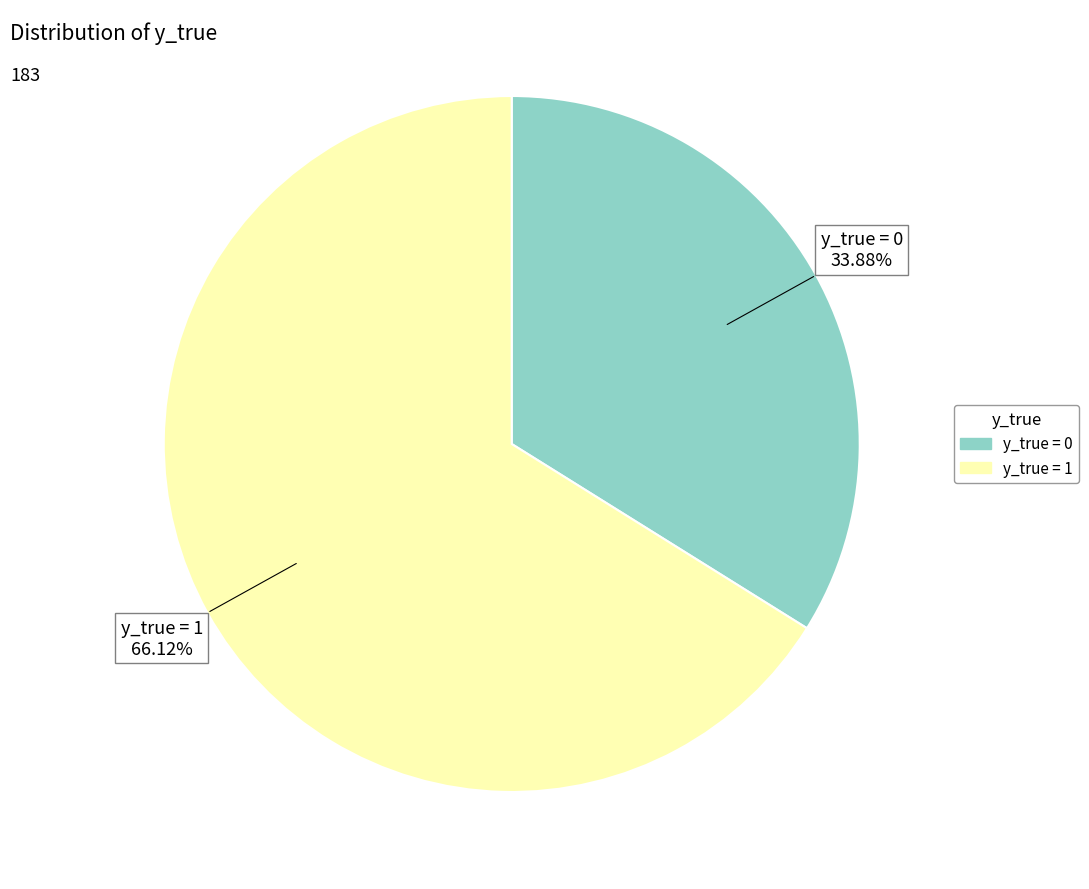

Rank the categories by value from highest to lowest.

y_true = 1, y_true = 0